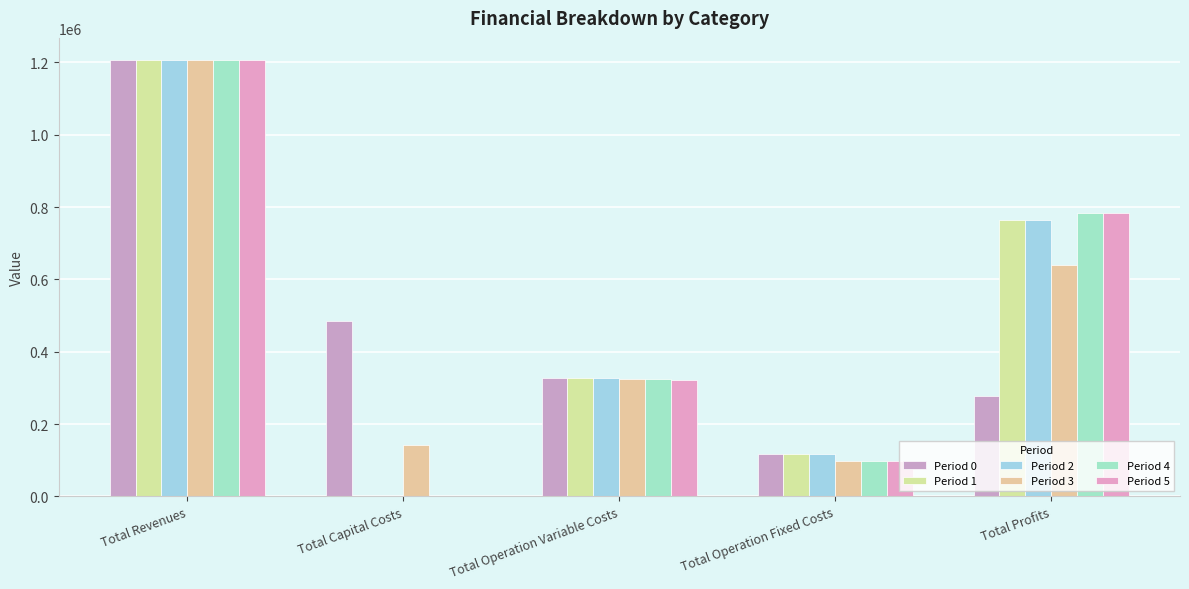

Is the value of Period 2 at Total Capital Costs greater than the value of Period 4 at Total Revenues?

No